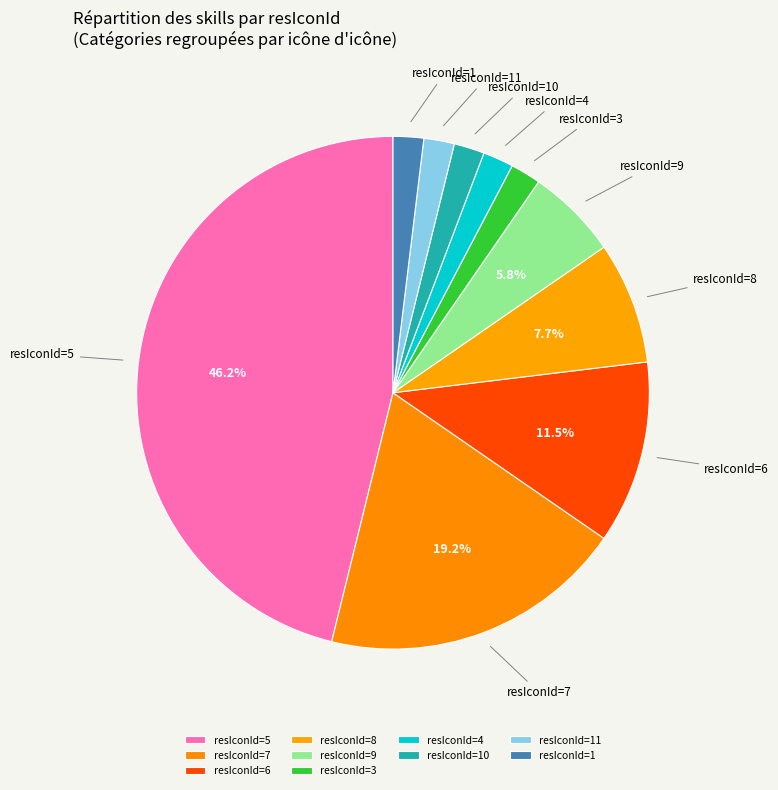

What is the largest slice in the pie chart?

resIconId=5